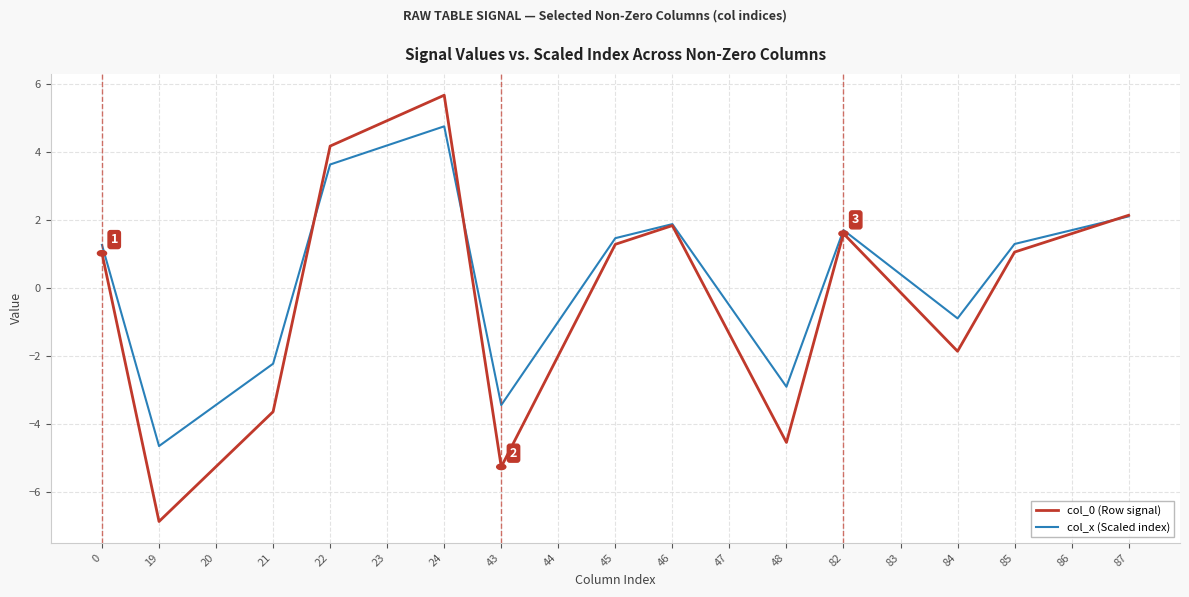

Does the chart have visible grid lines?

Yes